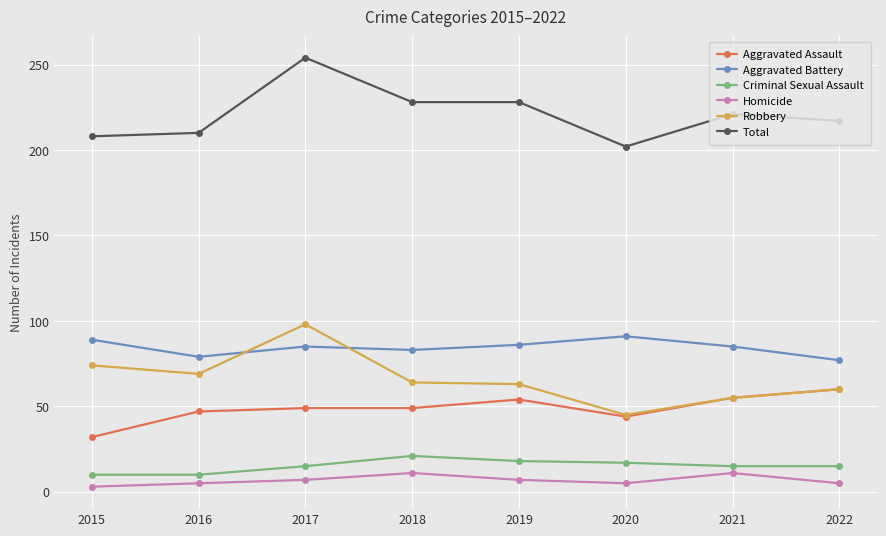

True or false: Homicide and Aggravated Assault cross at least once.

False